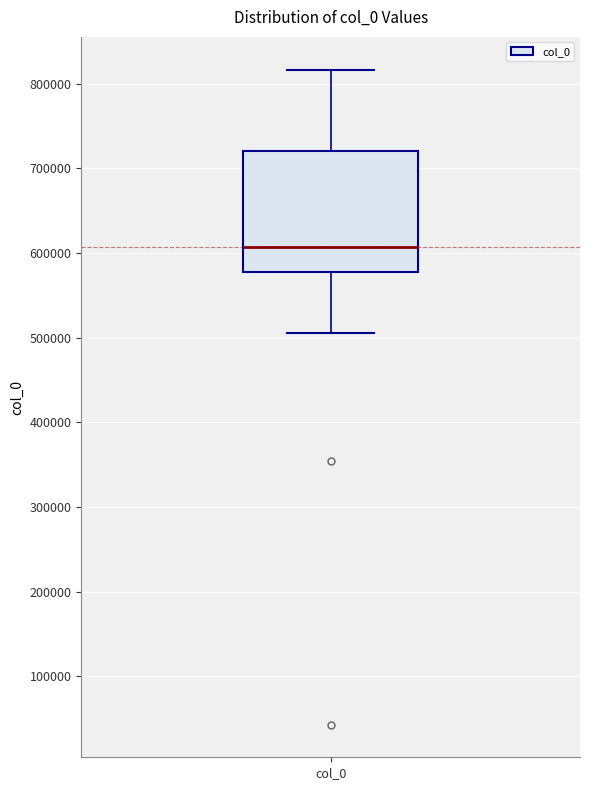

Transcribe this box plot: give where the median line is, the range the box spans, and where the two whiskers end, as read against the y-axis. The values are not printed on the chart, so give them approximately, as read against the axis.

median 610000, box 580000 to 720000, whiskers 510000 to 820000